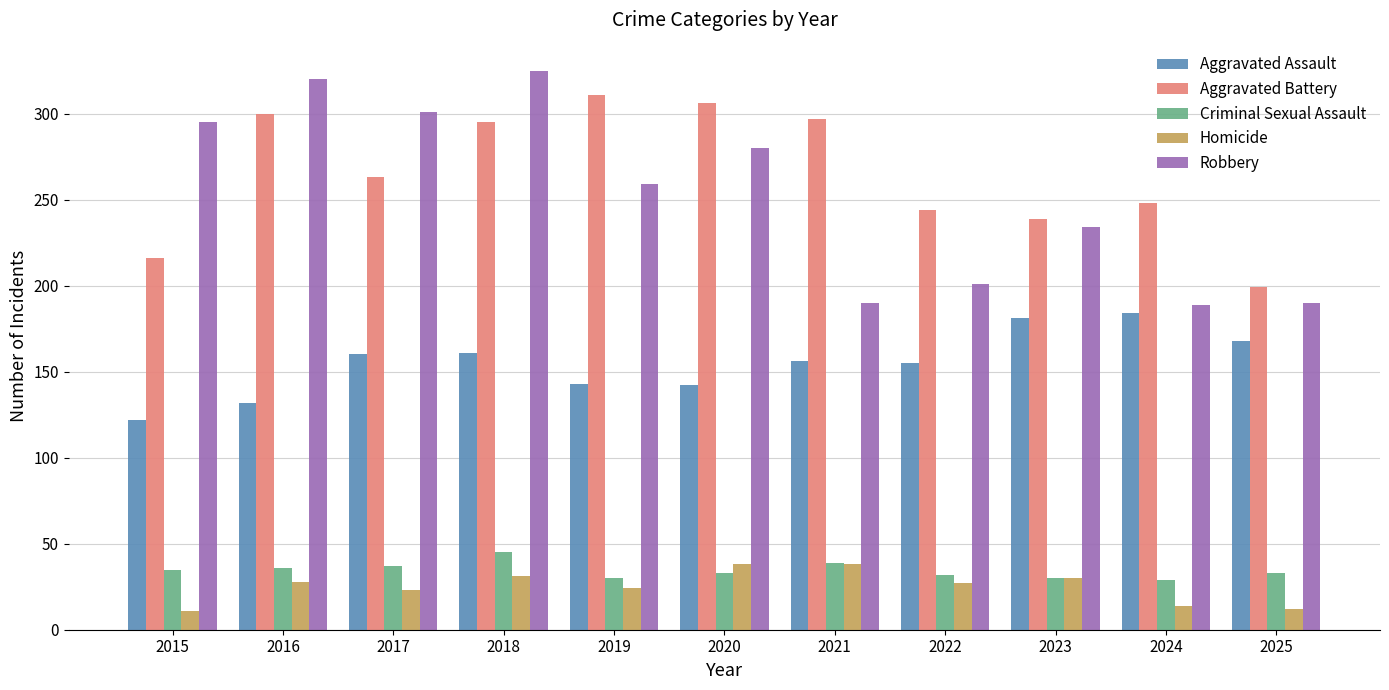

What is the total value across all series at 2020?

799